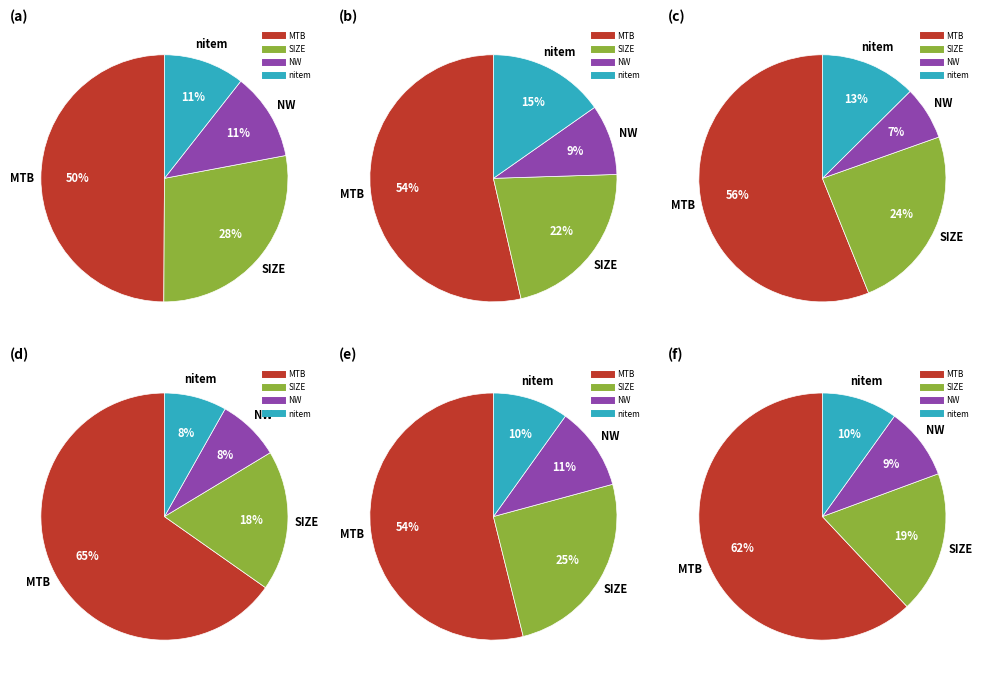

What percentage is the SIZE slice, to the nearest percent?

19%